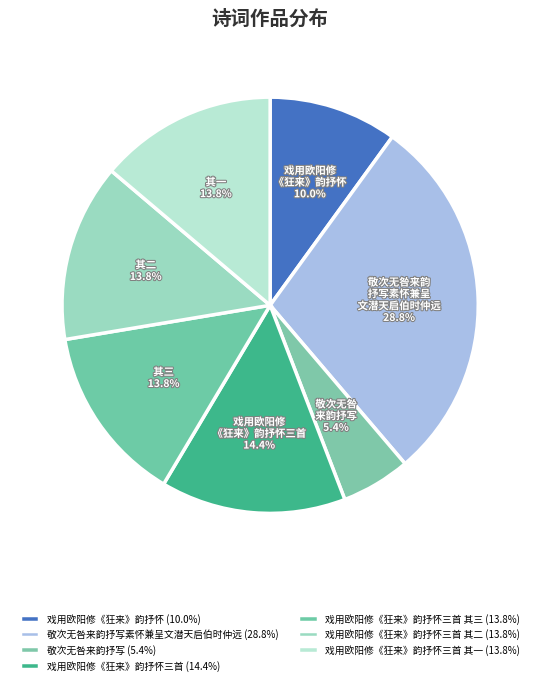

How many segments does this pie chart have?

7